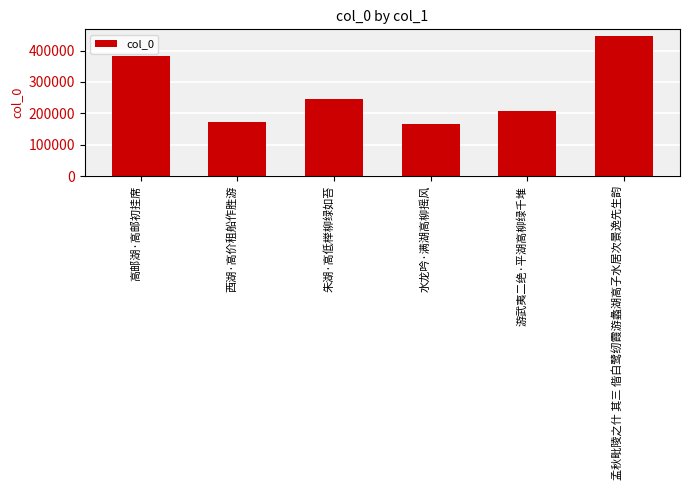

What is the sum of all values?

1617469